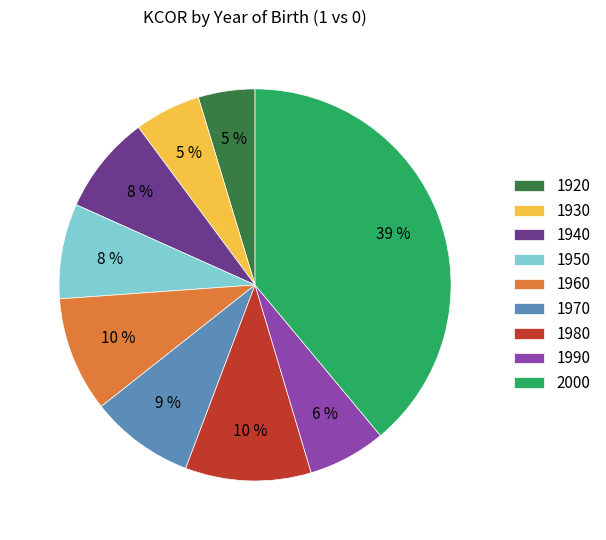

To the nearest percent, what is the difference between the 2000 and 1980 slice percentages?

29%